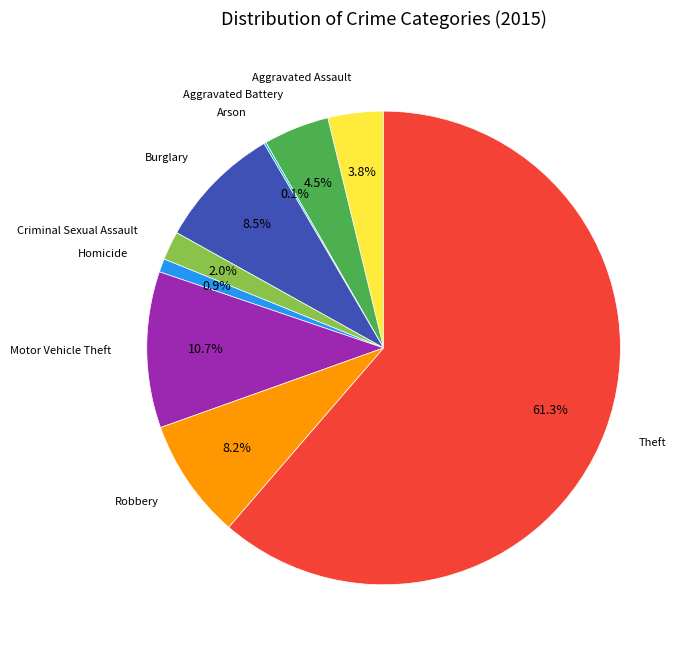

Is there a majority slice in this chart?

Yes